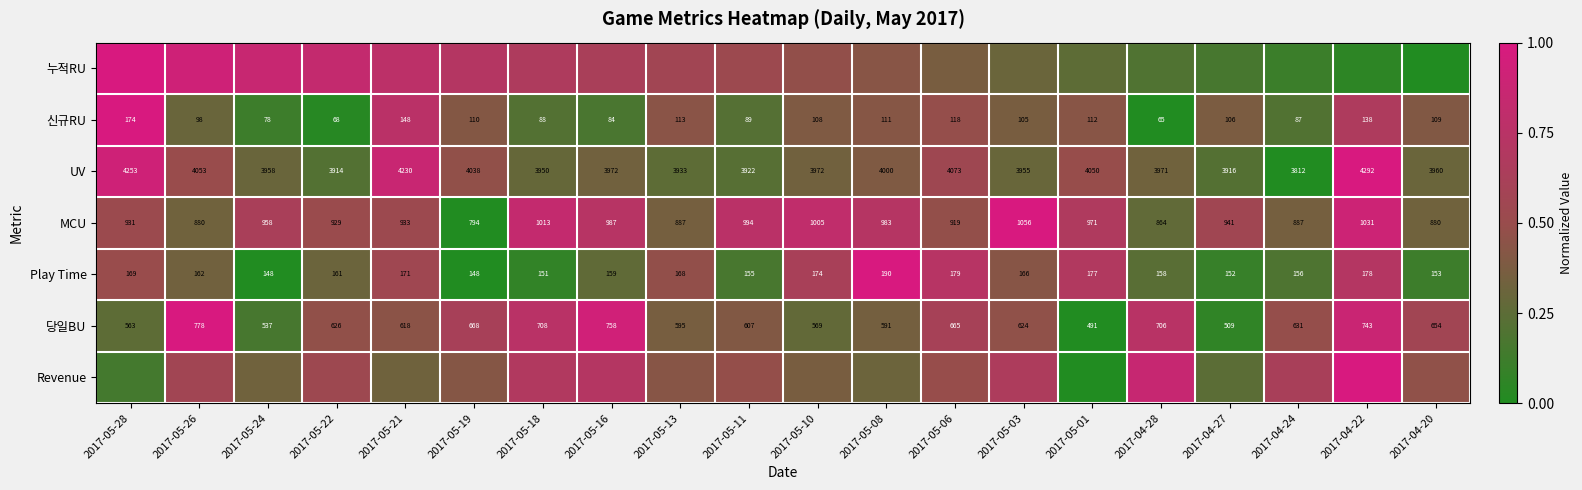

Is the value of MCU at 2017-05-18 greater than the value of UV at 2017-05-22?

No